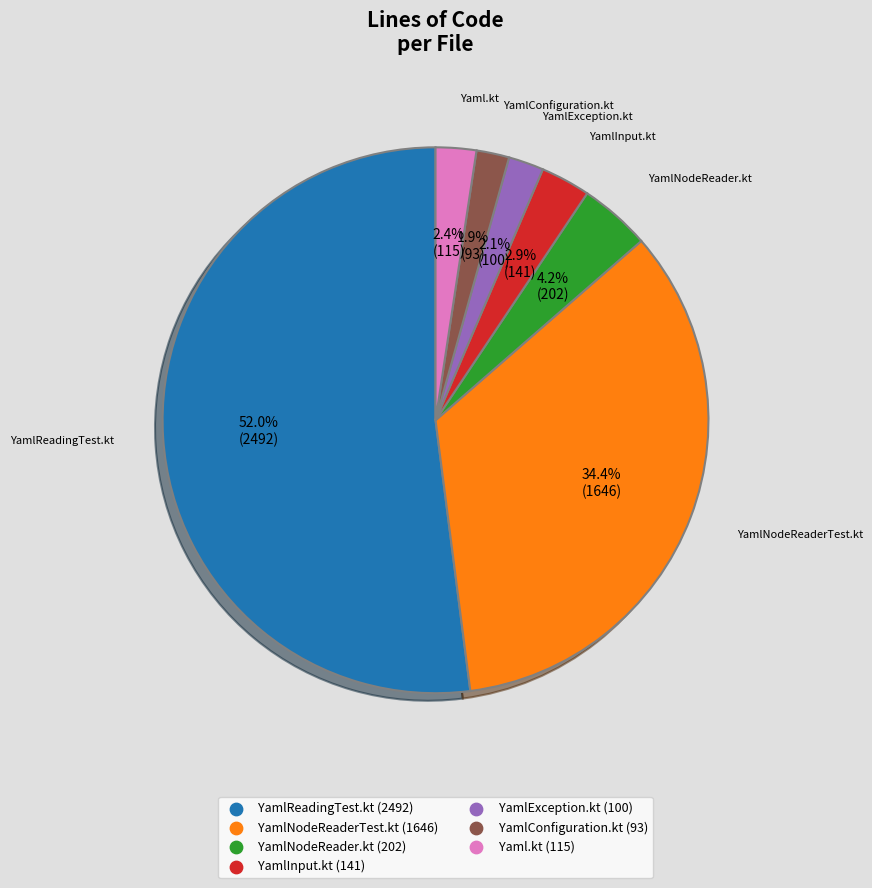

Which category has the biggest portion of the pie?

YamlReadingTest.kt